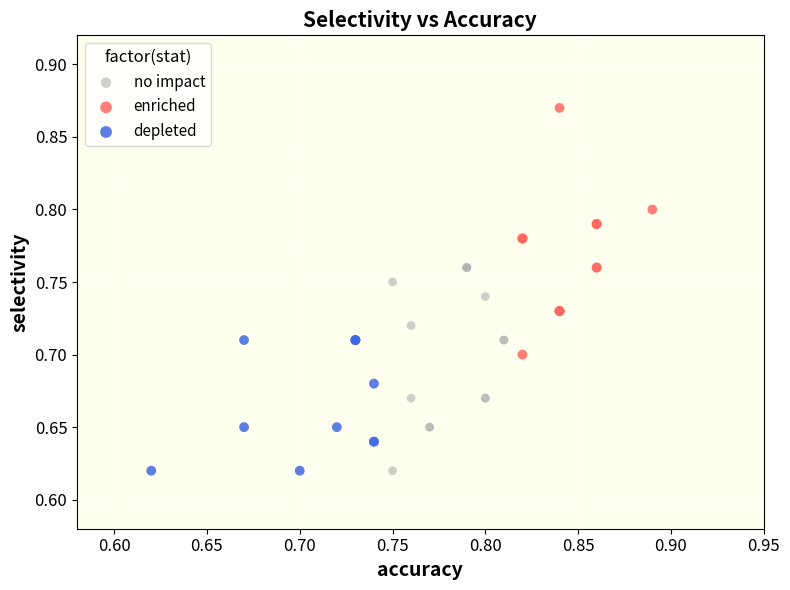

Which series reaches the maximum Y coordinate?

enriched